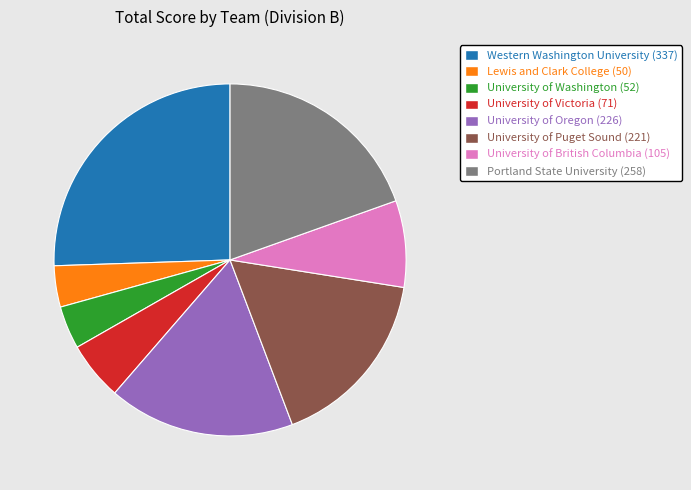

Combined, do University of Washington (52) and University of British Columbia (105) account for over 50%?

No